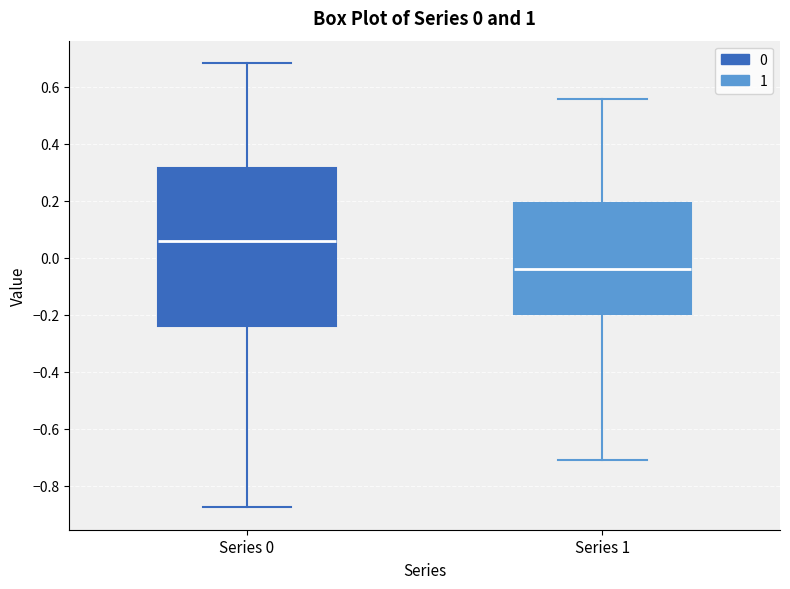

Which box is the tallest, from its lower edge to its upper edge?

Series 0